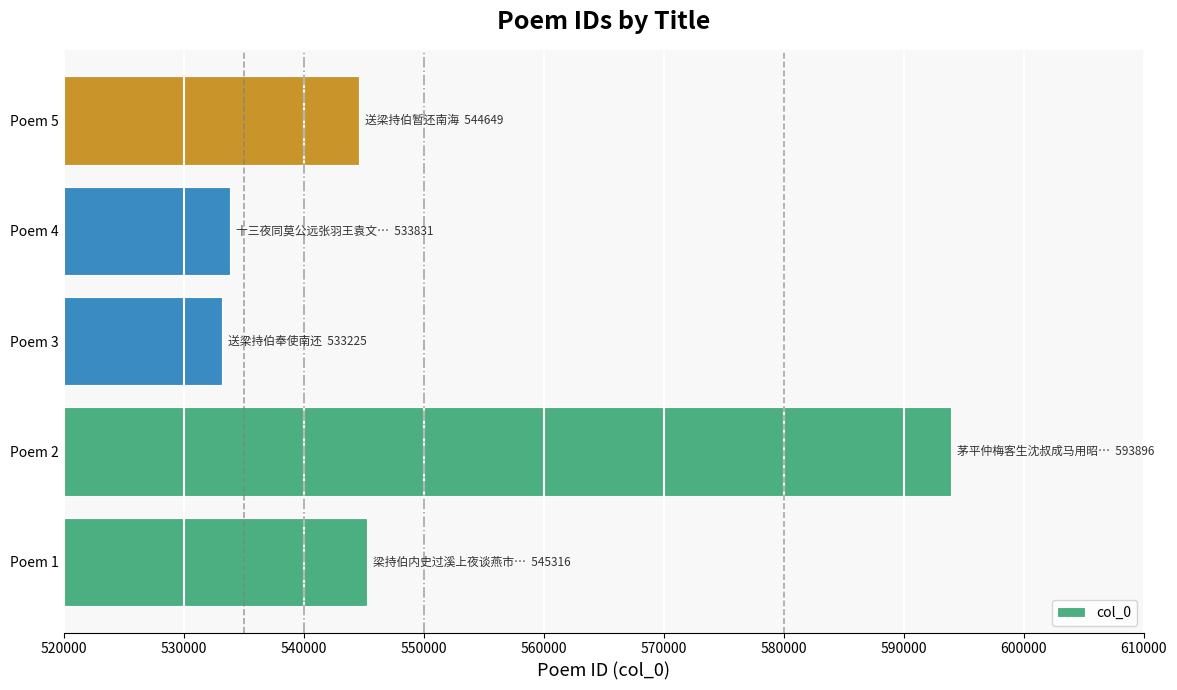

What is the minimum value shown in the chart?

533225